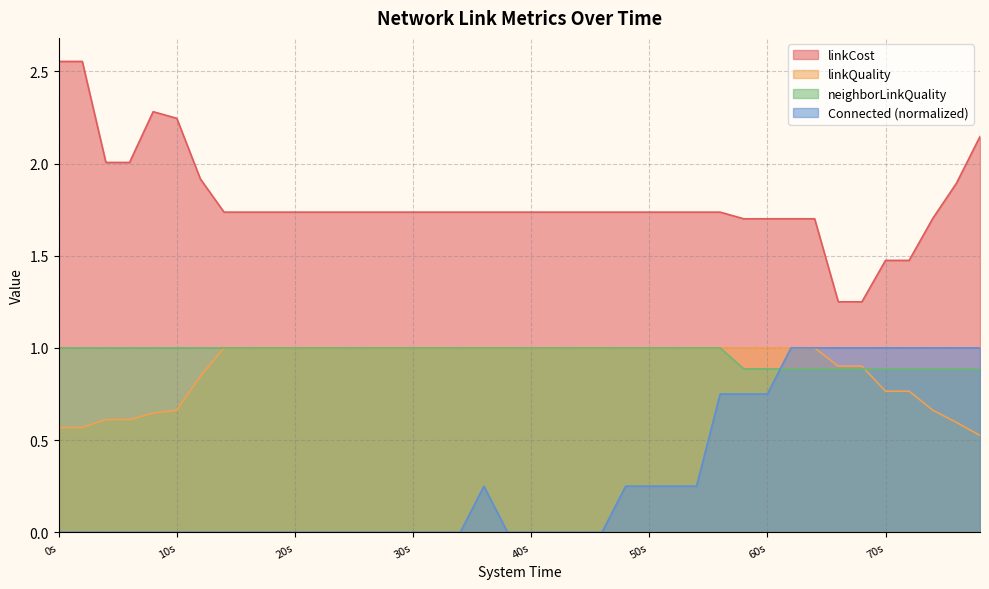

What position from the left is 34?

35